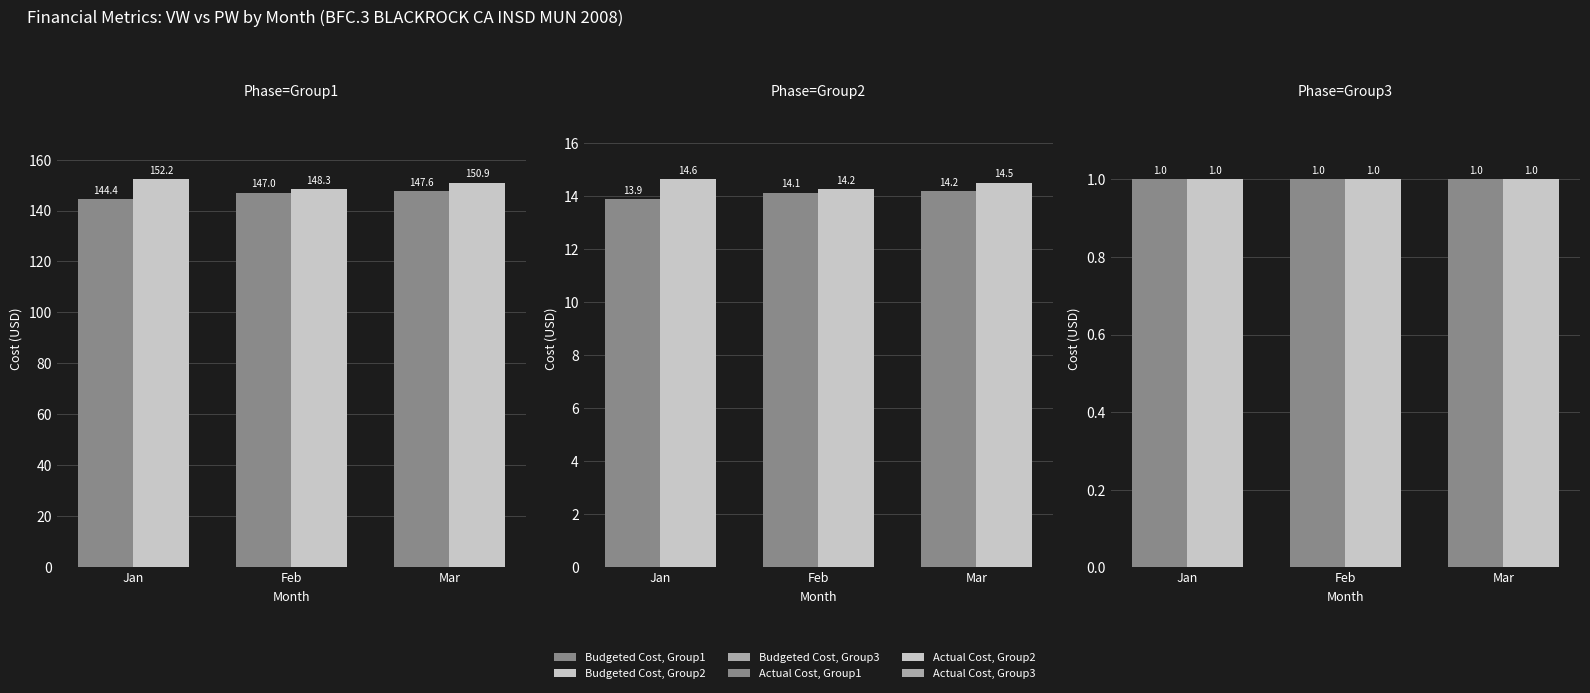

The Budgeted Cost, Group3 series shows 0.4 at Jan. True or false?

False